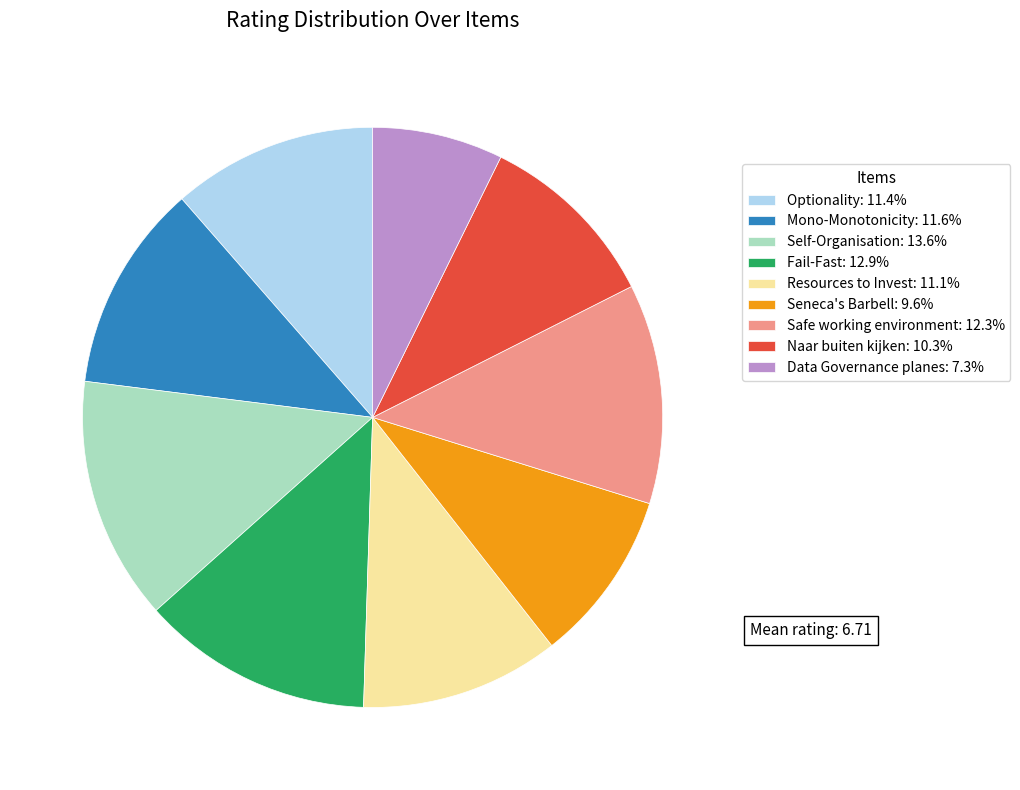

Between Mono-Monotonicity and Naar buiten kijken, which is larger?

Mono-Monotonicity